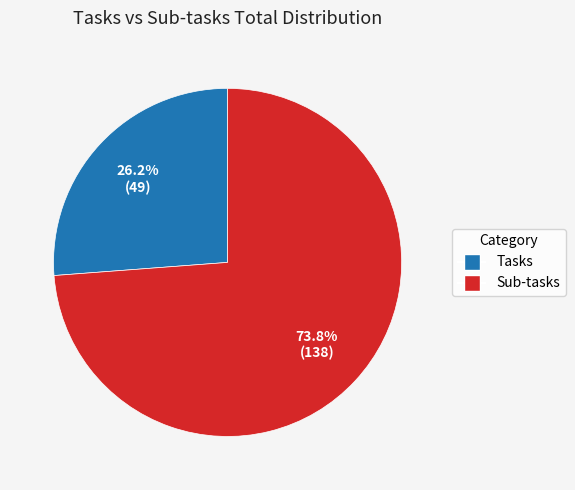

What percentage is NOT represented by Sub-tasks?

26.2%